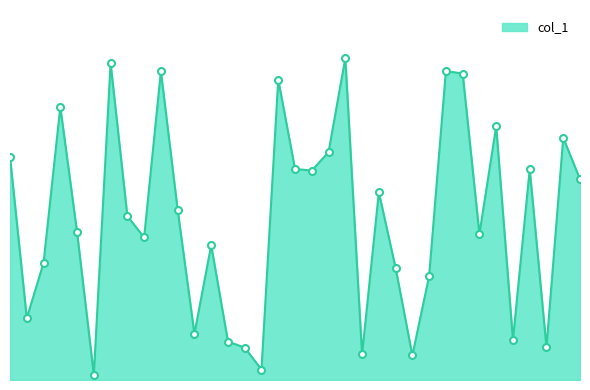

What is the value of the 12th point from the left?

1366856